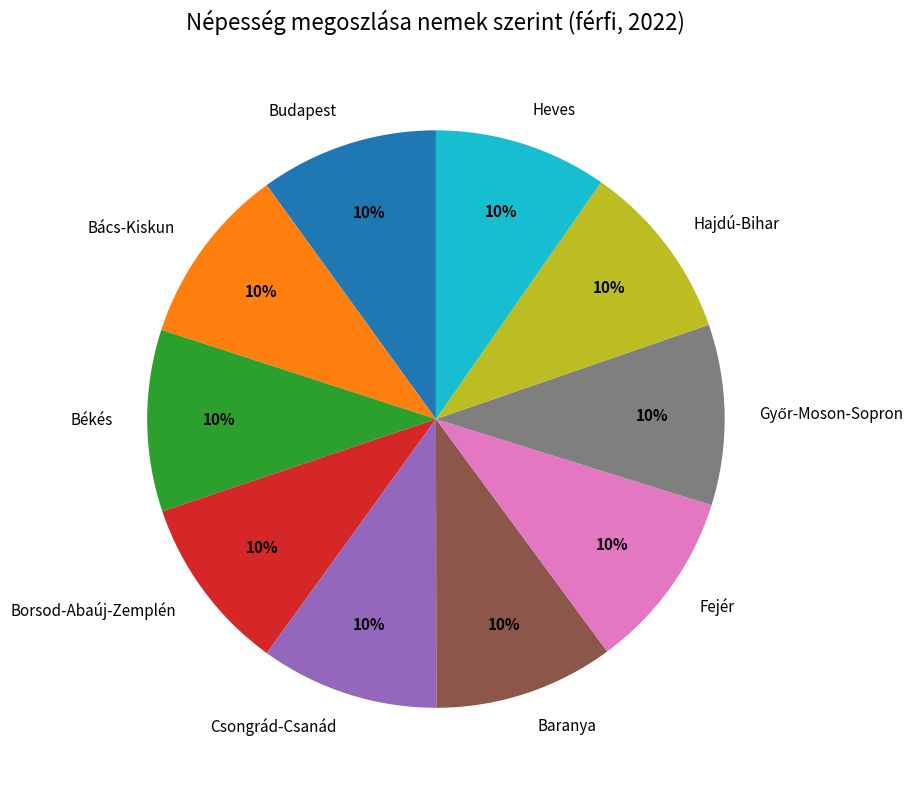

Is it true that Budapest is 21% of the pie?

False